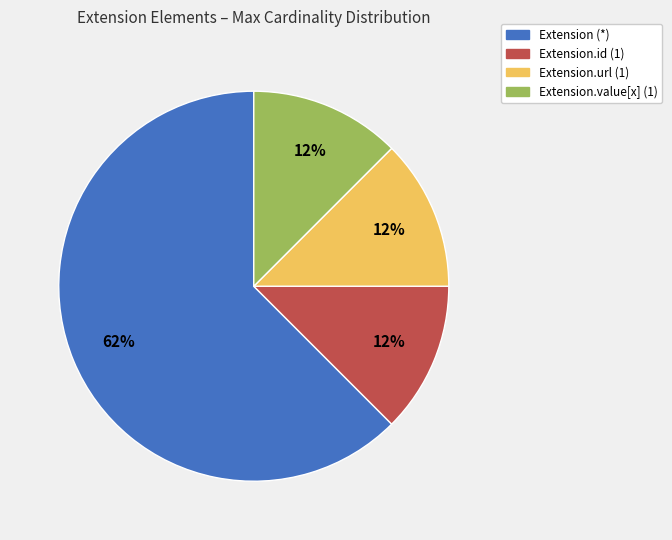

To the nearest percent, what is the average slice percentage?

25%